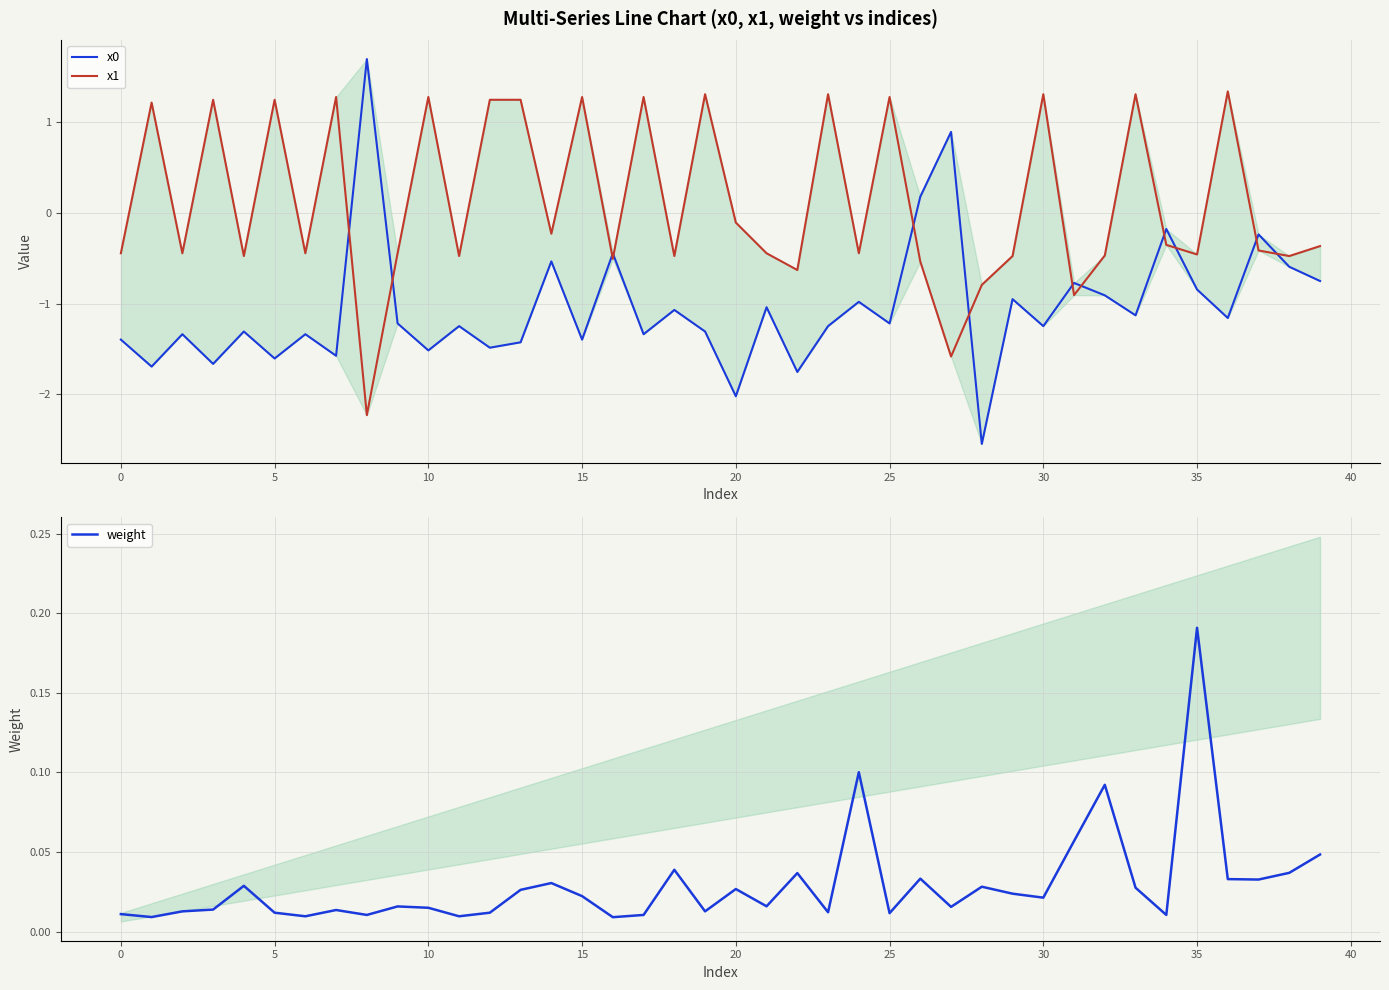

What is the maximum value shown in the chart?

1.7